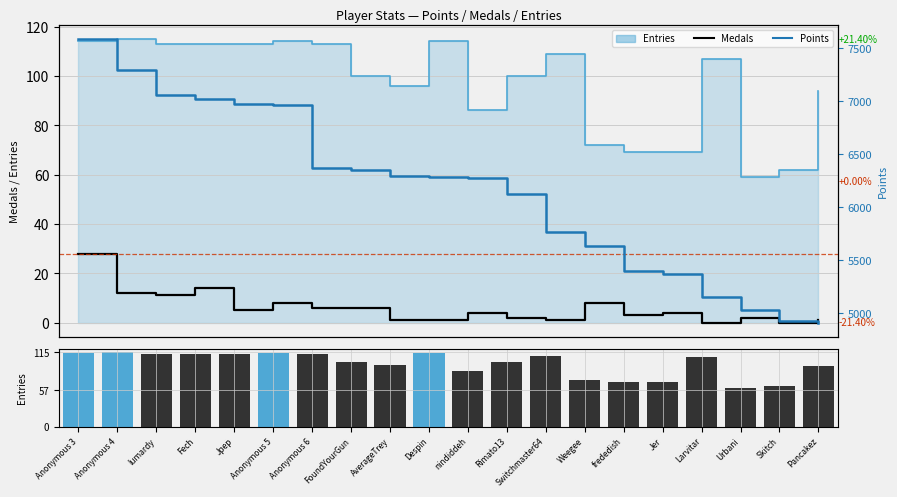

What are all the series names shown in the legend?

Medals, Entries, Points